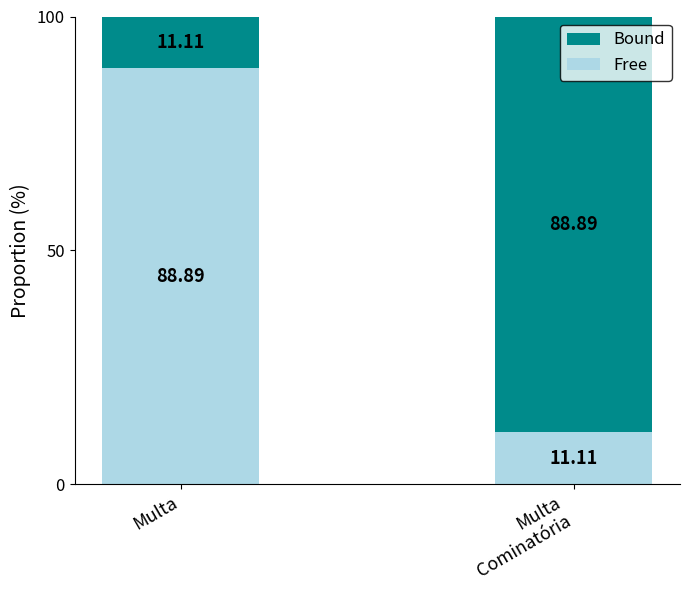

At which label does Free first exceed 88?

Multa